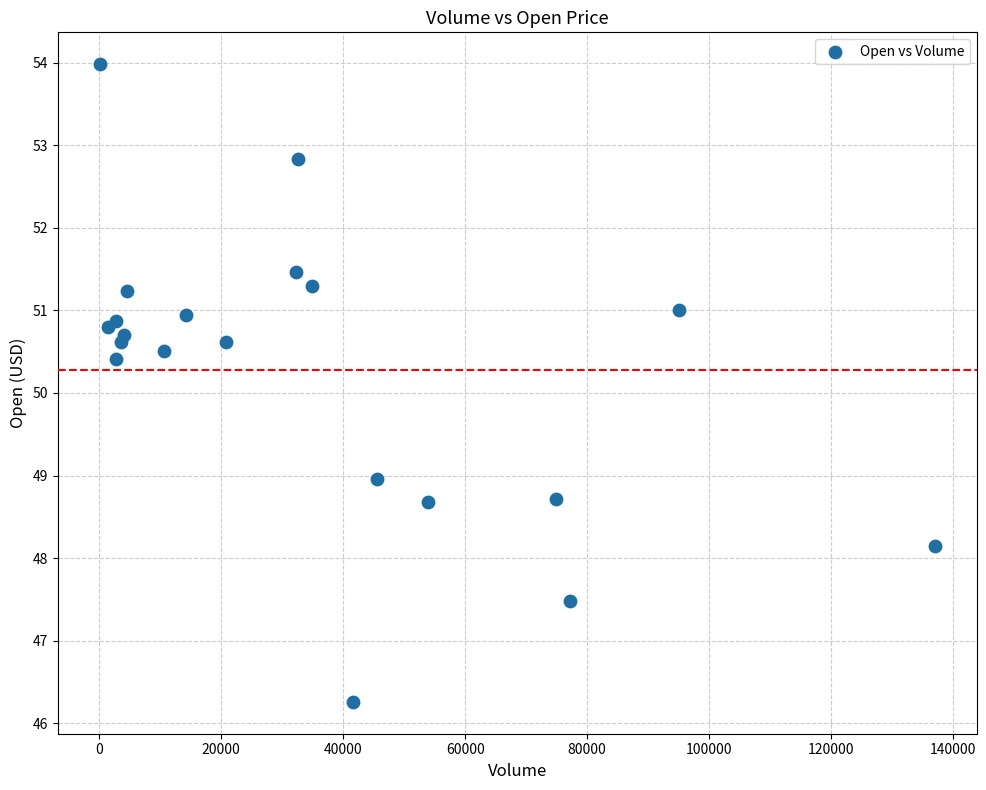

What Y value in the scatter plot is closest to 50?

50.4